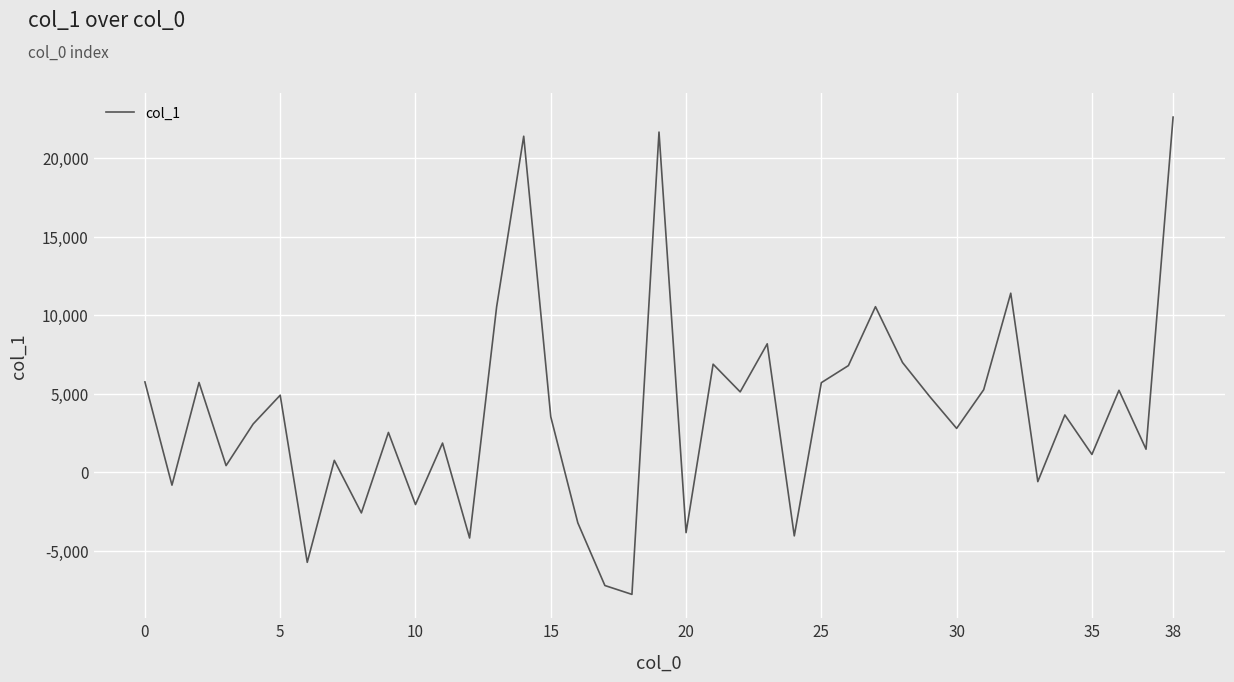

What is the minimum value shown in the chart?

-7791.4